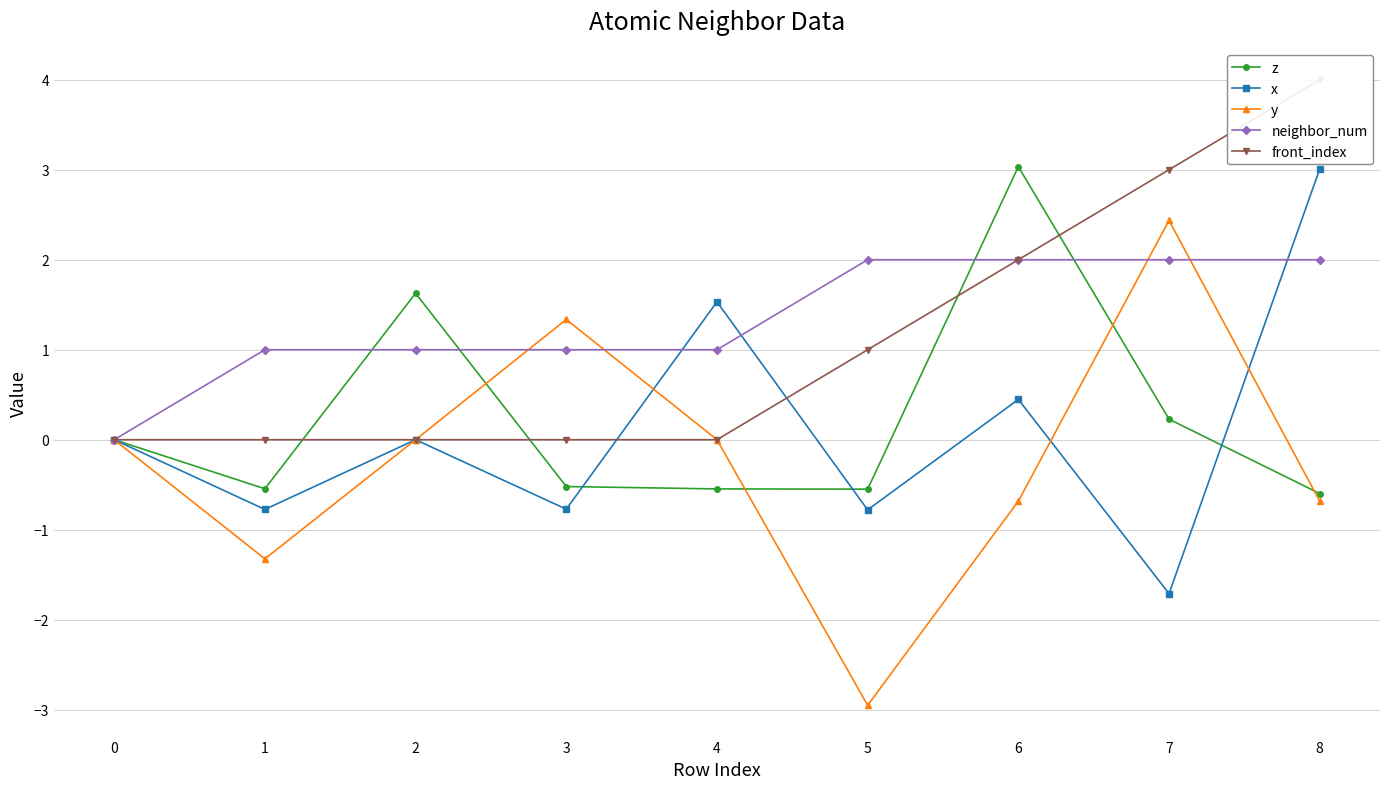

Which series has the largest total across all categories?

neighbor_num